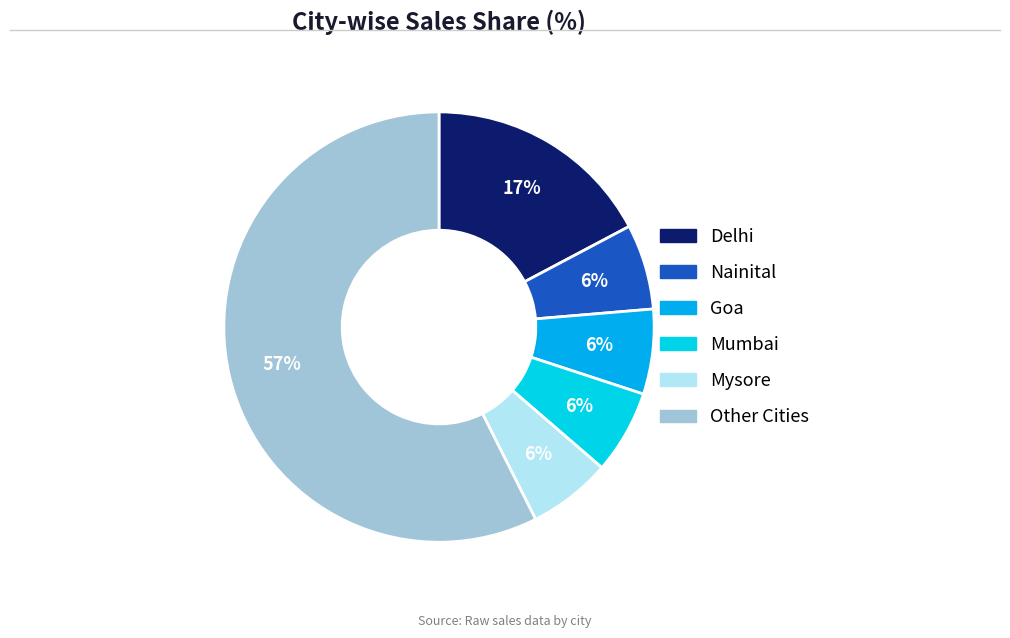

How many segments does this pie chart have?

6